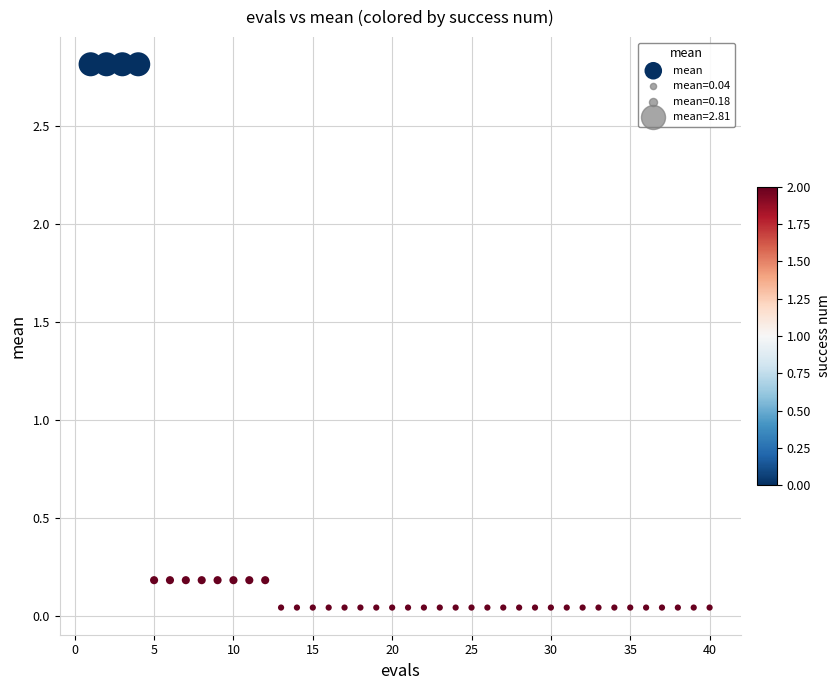

What is the range of Y values (max minus min)?

2.8